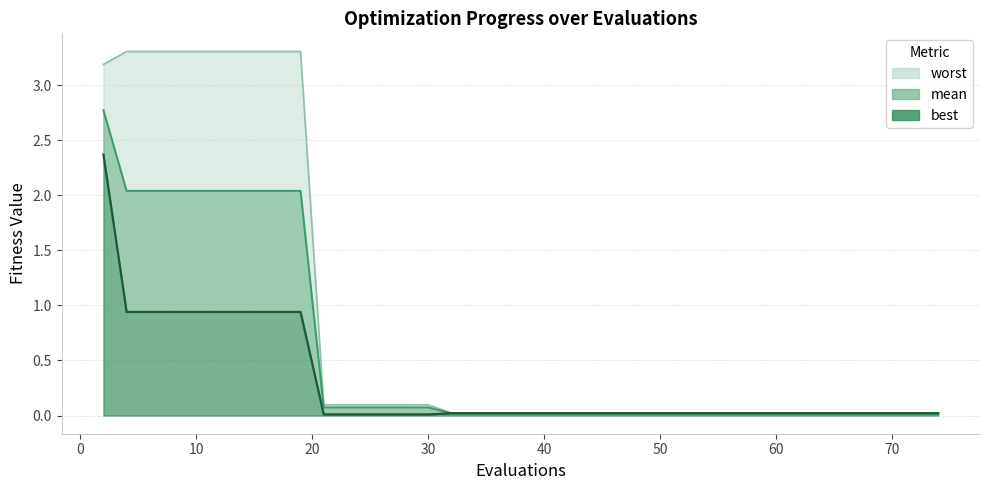

True or false: worst and mean intersect in this chart.

False